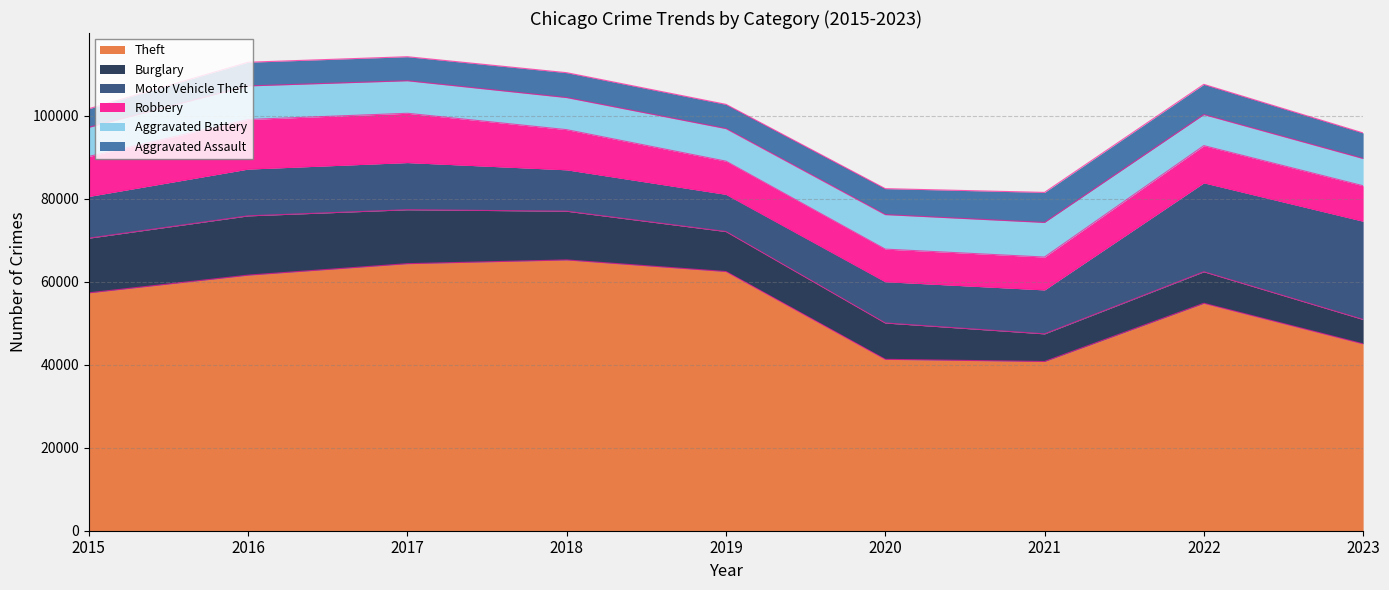

Reading left to right, transcribe all the data shown in this chart.

Theft: 2015=57350	2016=61621	2017=64386	2018=65287	2019=62492	2020=41324	2021=40802	2022=54840	2023=45056
Burglary: 2015=13184	2016=14289	2017=13001	2018=11747	2019=9638	2020=8758	2021=6659	2022=7595	2023=5874
Motor Vehicle Theft: 2015=10068	2016=11286	2017=11380	2018=9985	2019=8977	2020=9959	2021=10603	2022=21447	2023=23695
Robbery: 2015=9638	2016=11960	2017=11880	2018=9681	2019=7995	2020=7855	2021=7918	2022=8964	2023=8549
Aggravated Battery: 2015=7018	2016=8086	2017=7845	2018=7735	2019=7857	2020=8320	2021=8347	2022=7493	2023=6564
Aggravated Assault: 2015=4480	2016=5712	2017=5793	2018=6001	2019=5841	2020=6263	2021=7242	2022=7280	2023=6167